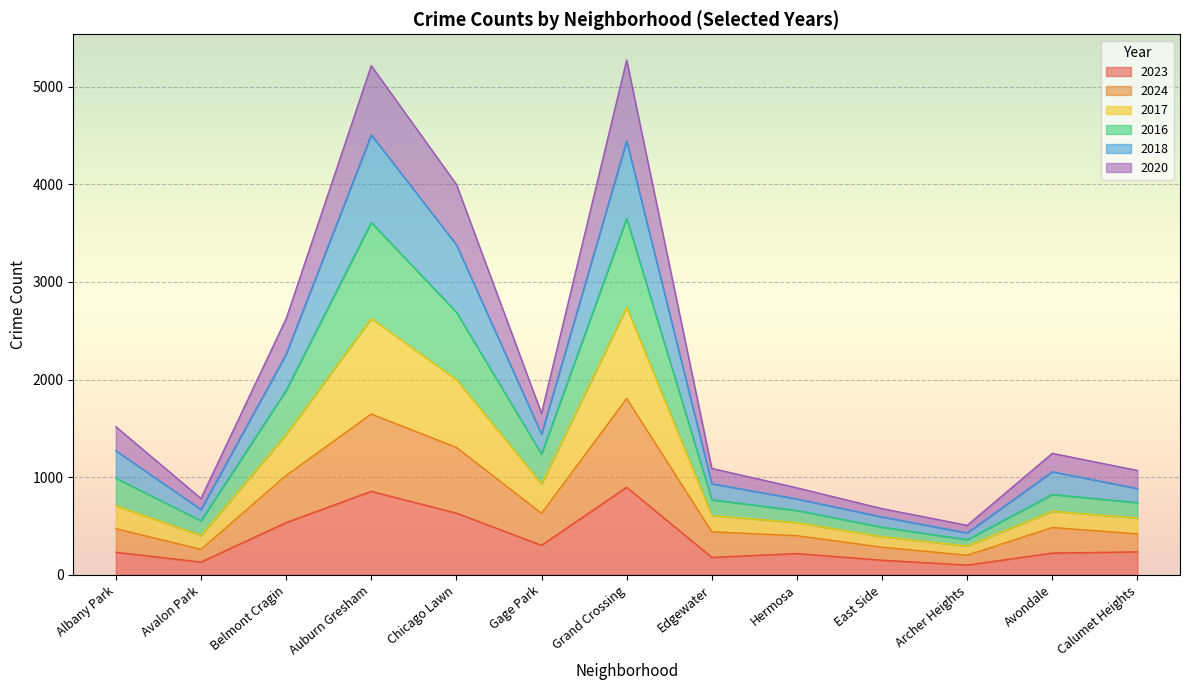

Between Belmont Cragin and Grand Crossing, which is larger?

Grand Crossing